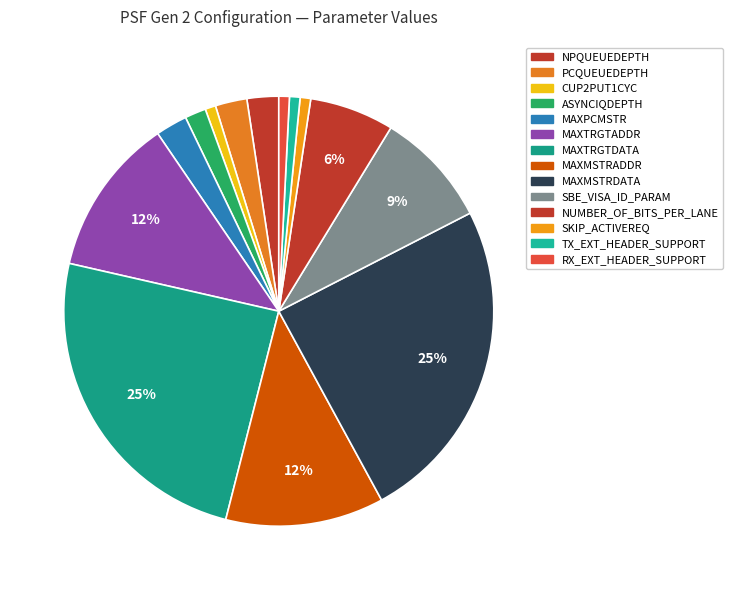

Is CUP2PUT1CYC the majority of the pie?

No